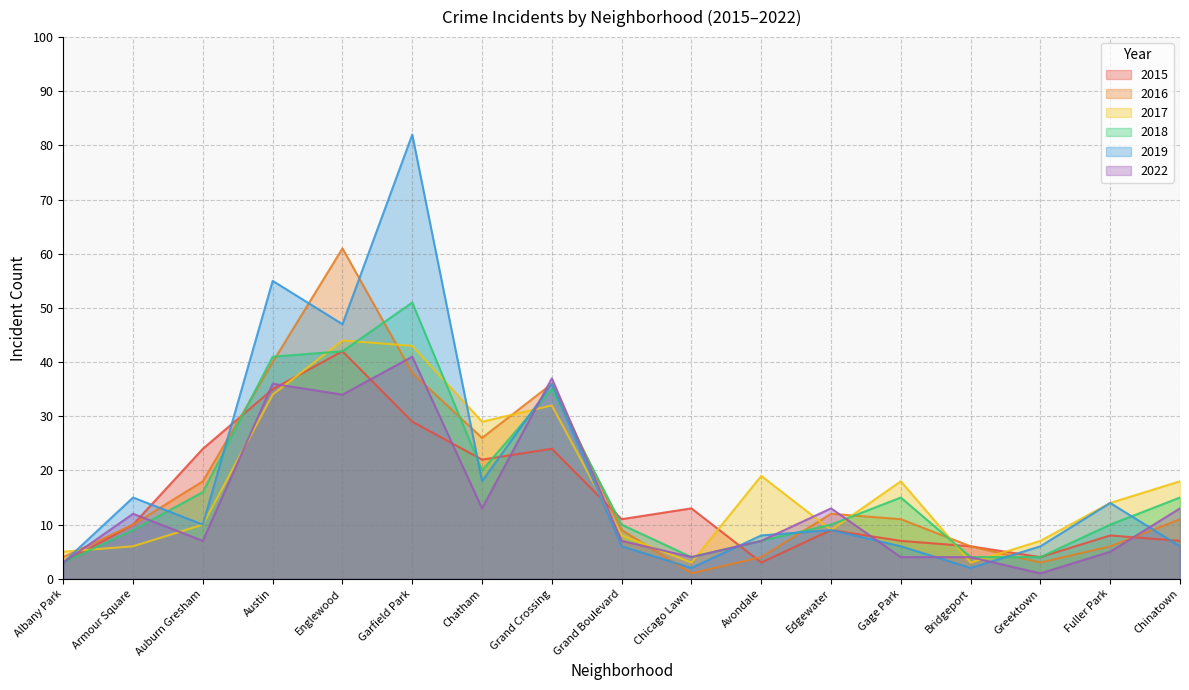

In 2015, how many points are lower than both neighbors (excluding endpoints)?

4